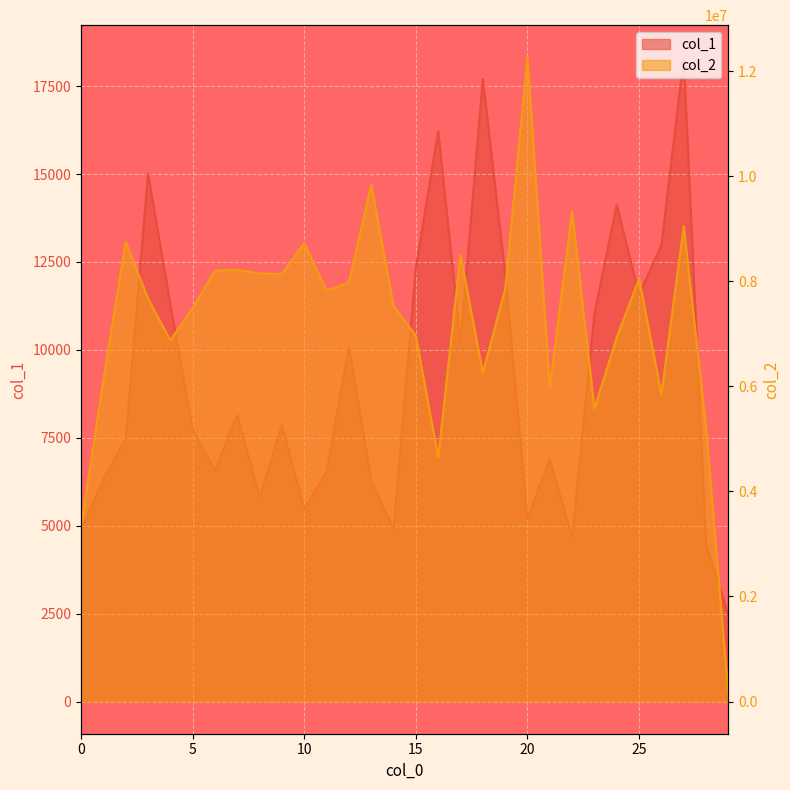

Between 14 and 20, which is larger?

20